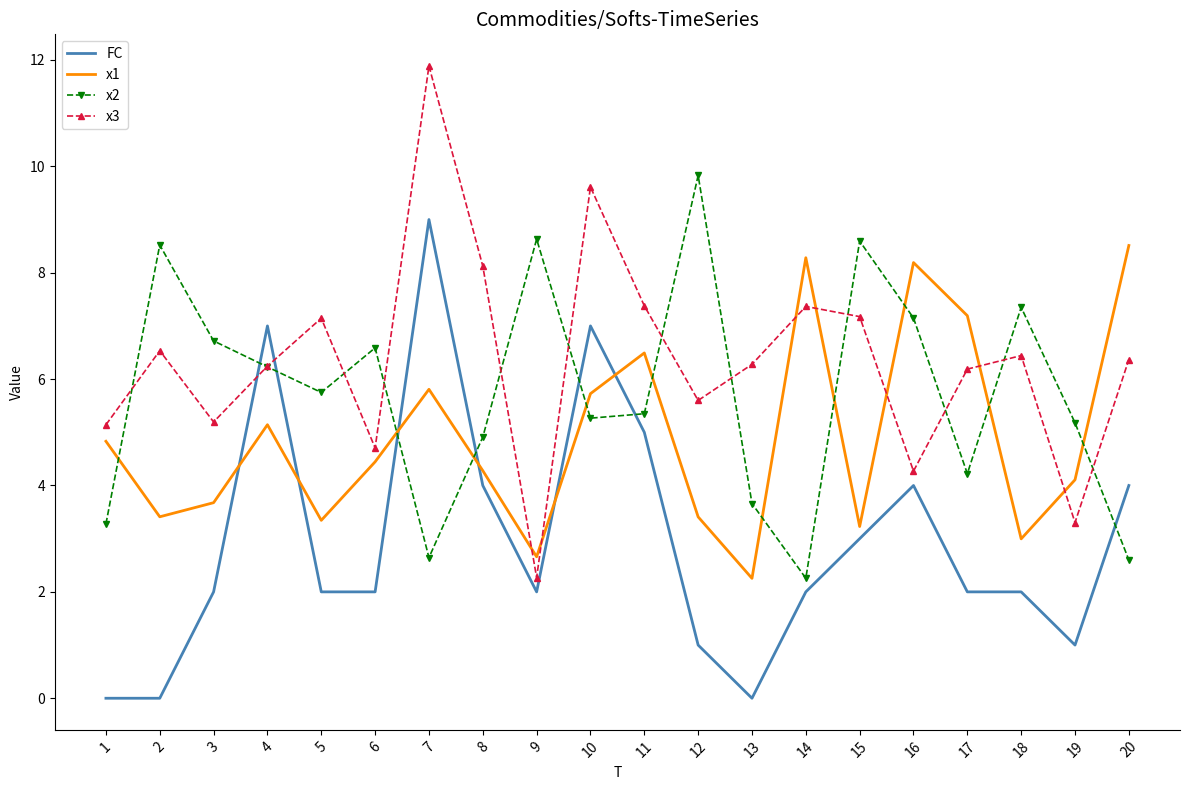

What is the difference between the maximum and minimum values in the x2 series?

7.6